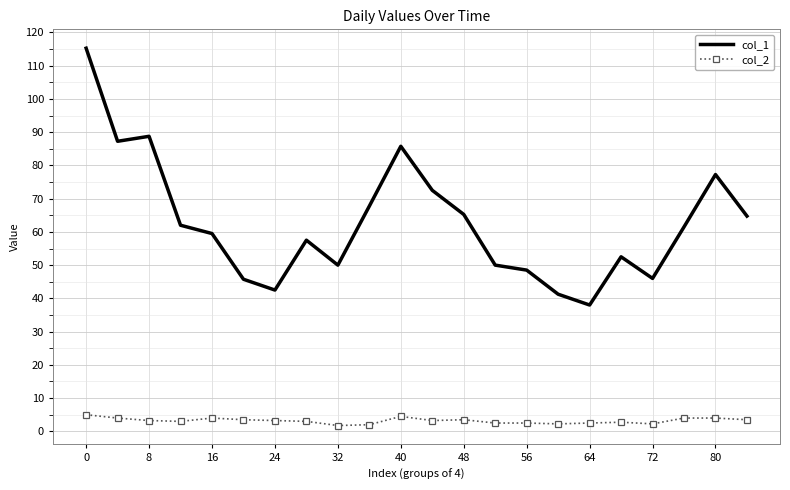

Which series has the largest total across all categories?

col_1